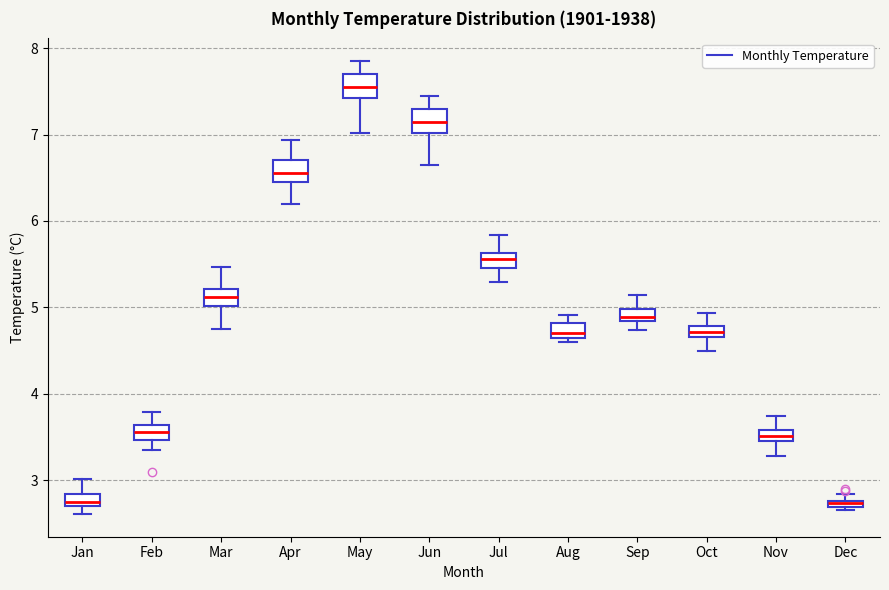

Where is the upper edge of the box for Jan on the y-axis? The values are not printed on the chart, so give them approximately, as read against the axis.

2.8